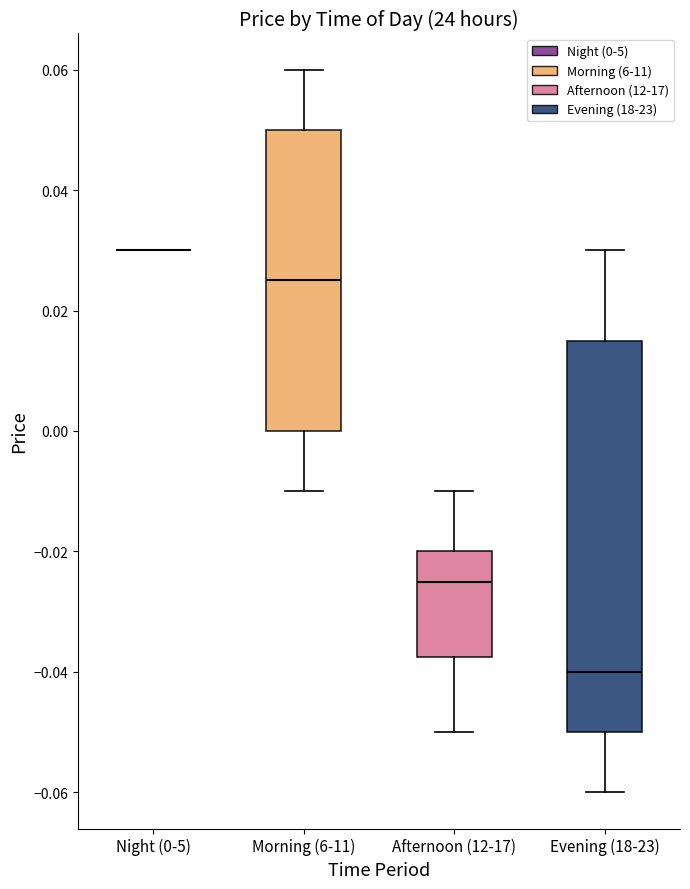

Reading left to right, read every box against the y-axis: the position of its median line, the range the box covers, and the ends of its whiskers. The values are not printed on the chart, so give them approximately, as read against the axis.

Night (0-5): box collapsed to a line at 0.030, whiskers 0.030 to 0.030
Morning (6-11): median 0.026, box 0.000 to 0.050, whiskers -0.010 to 0.060
Afternoon (12-17): median -0.024, box -0.038 to -0.020, whiskers -0.050 to -0.010
Evening (18-23): median -0.040, box -0.050 to 0.016, whiskers -0.060 to 0.030